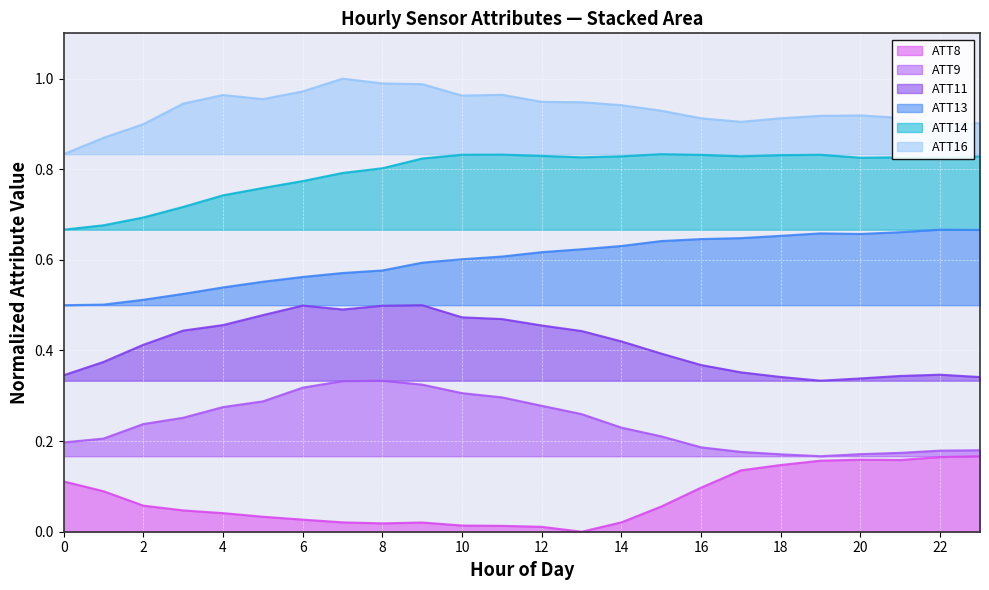

What are all the series names shown in the legend?

ATT8, ATT9, ATT11, ATT13, ATT14, ATT16